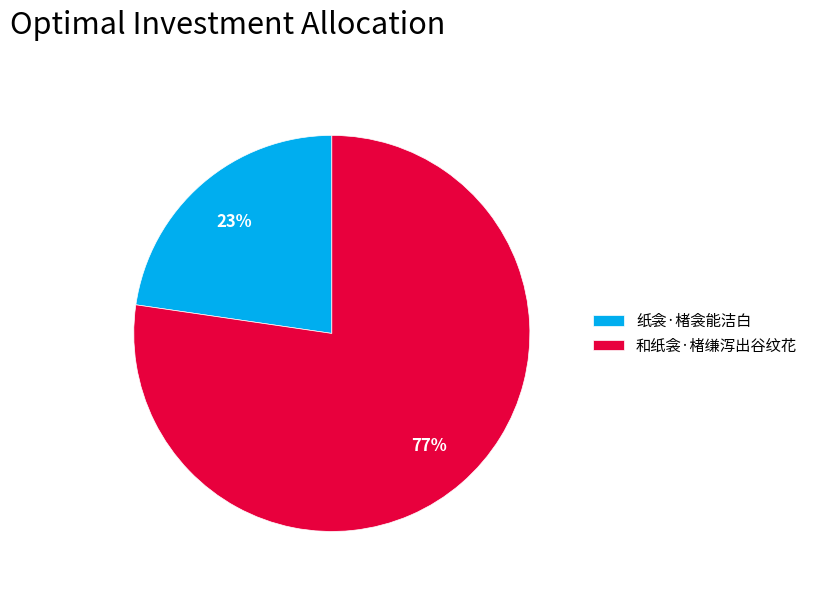

To the nearest percent, what percentage of the pie is 和纸衾·楮缣泻出谷纹花?

77%